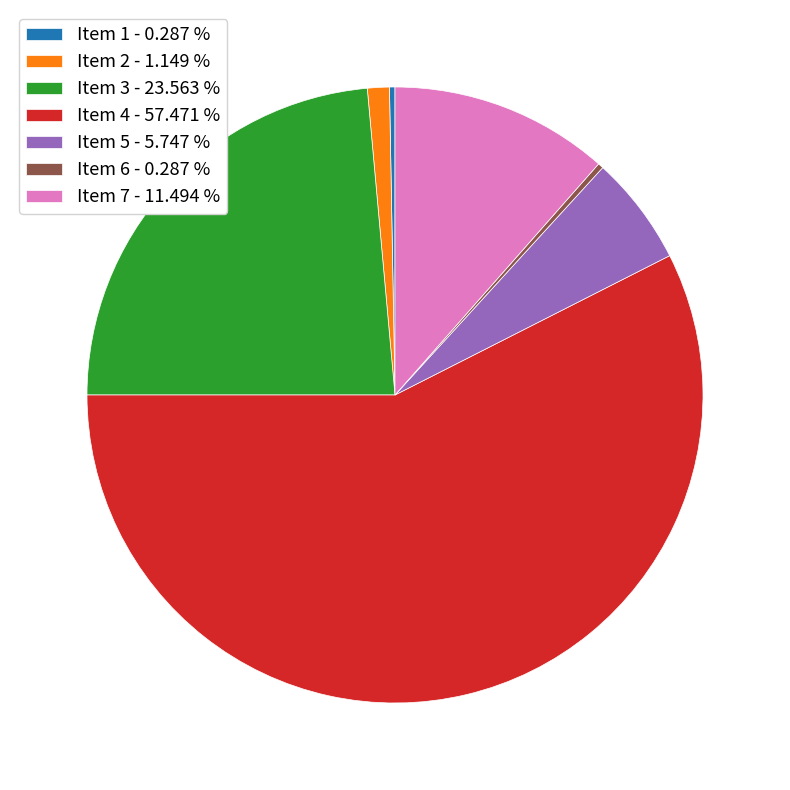

Which category accounts for the majority?

Item 4 - 57.471 %